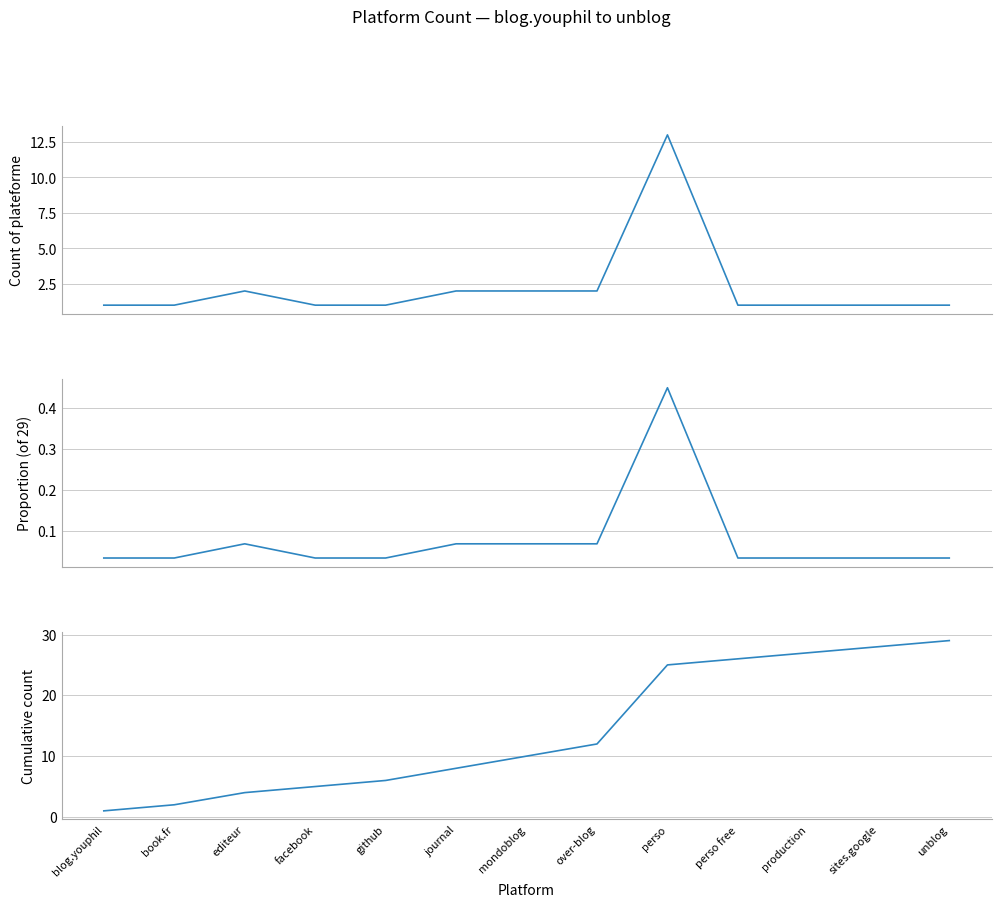

Does the chart display data point markers on the line(s)?

No